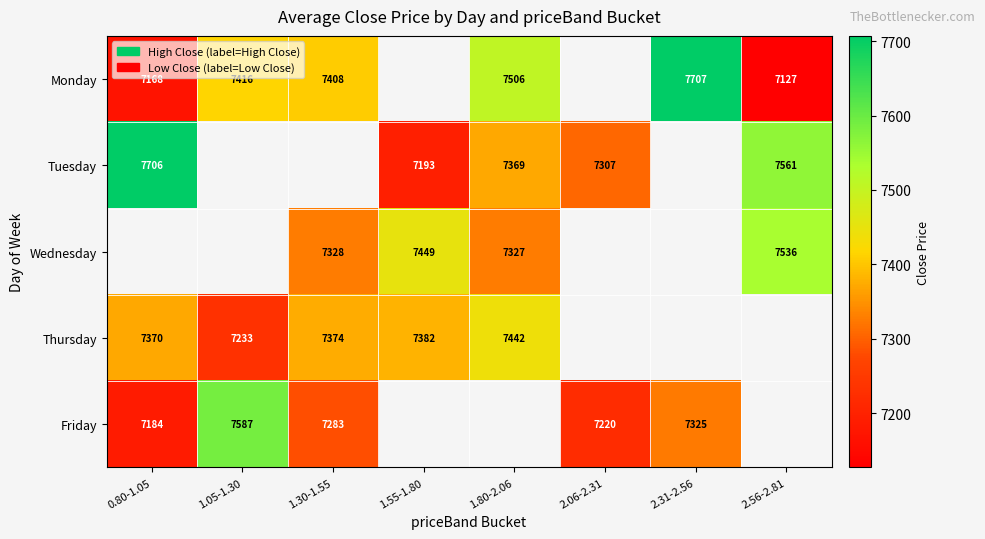

Is the value of Friday at 2.31-2.56 greater than the value of Tuesday at 0.80-1.05?

No